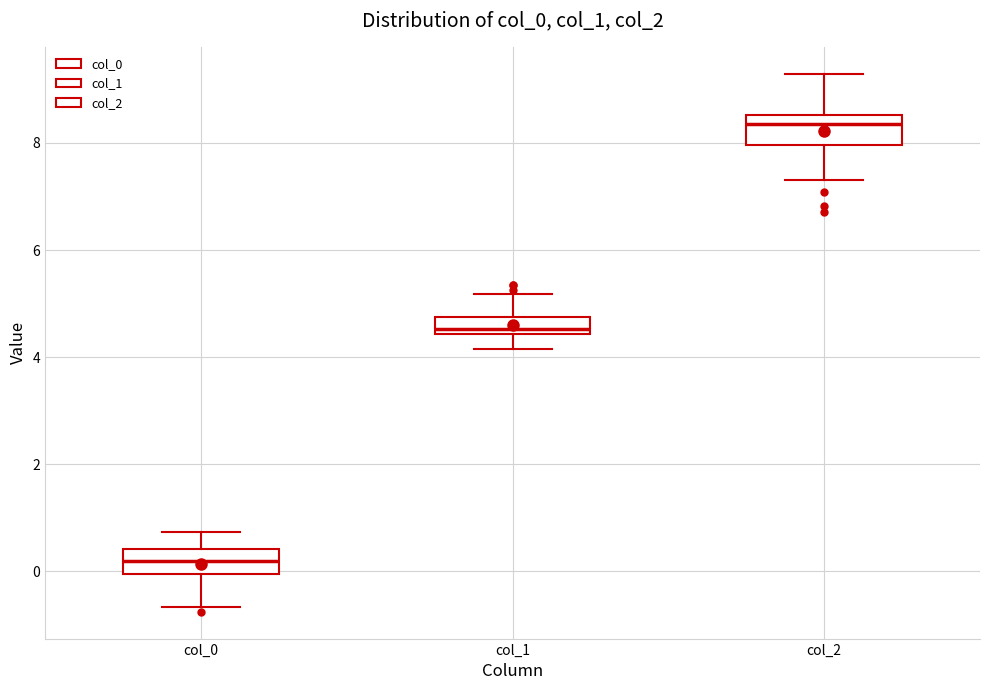

Where does the median line of the box for col_2 sit on the y-axis? The values are not printed on the chart, so give them approximately, as read against the axis.

8.4